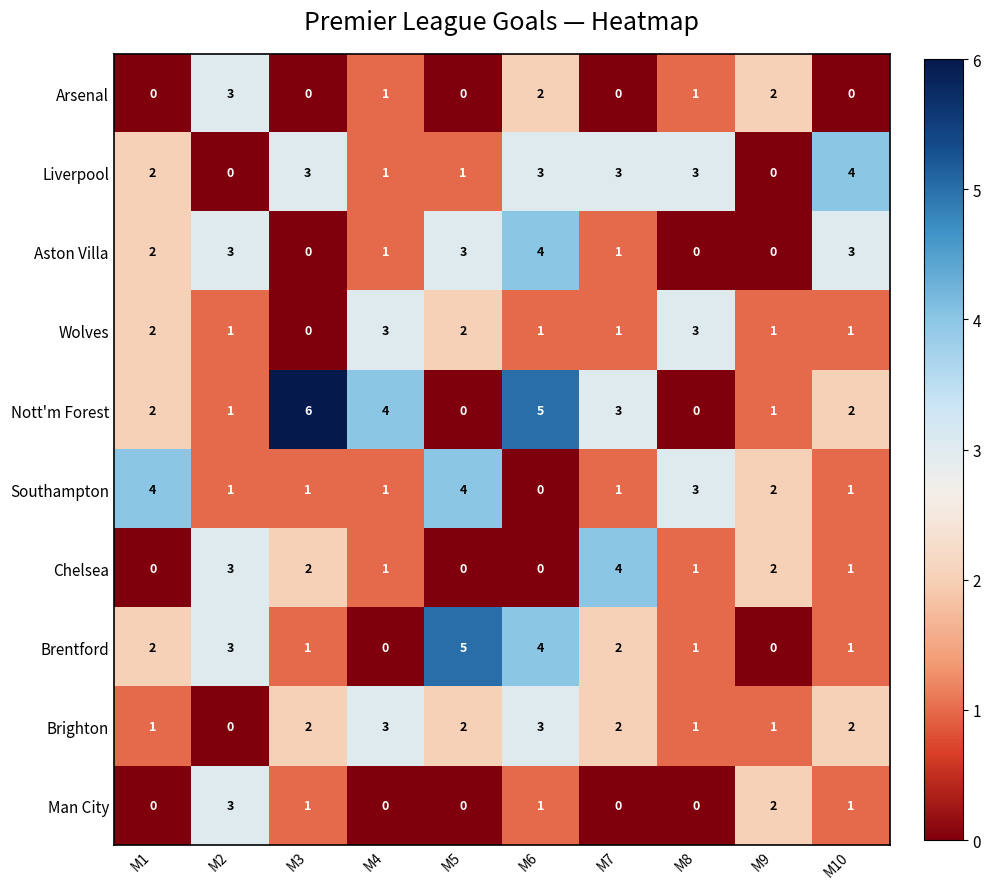

What is the total value across all series at M6?

23